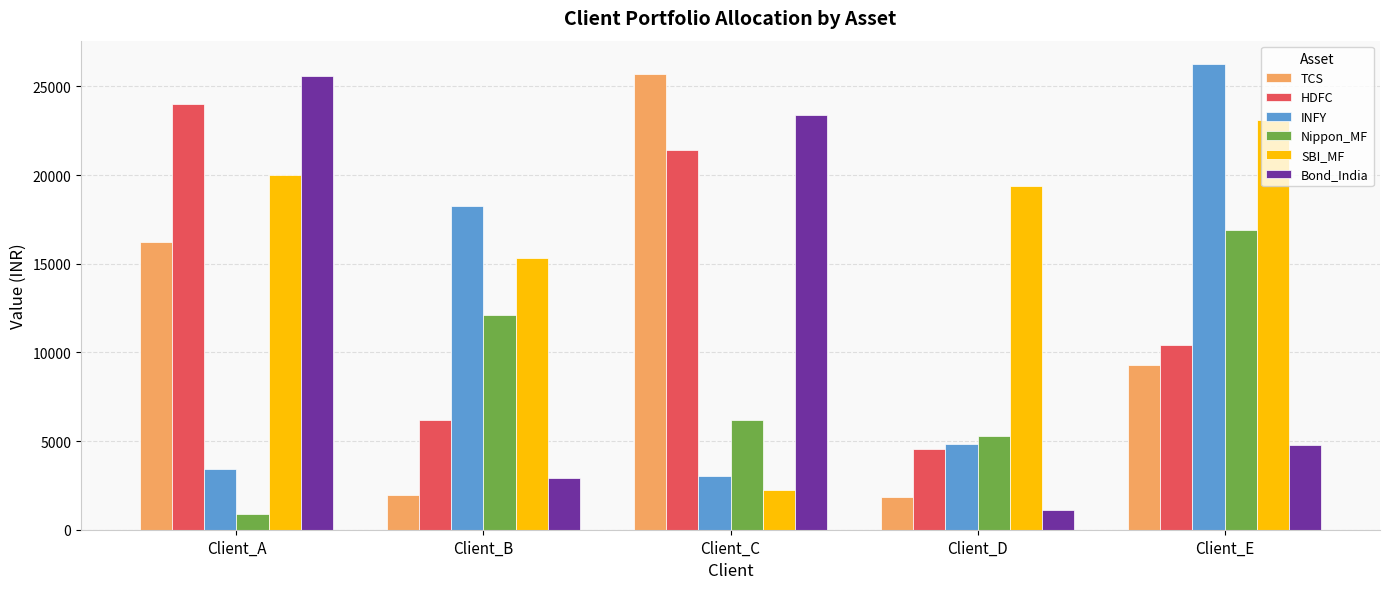

What is the difference between the maximum and minimum values in the SBI_MF series?

20884.4